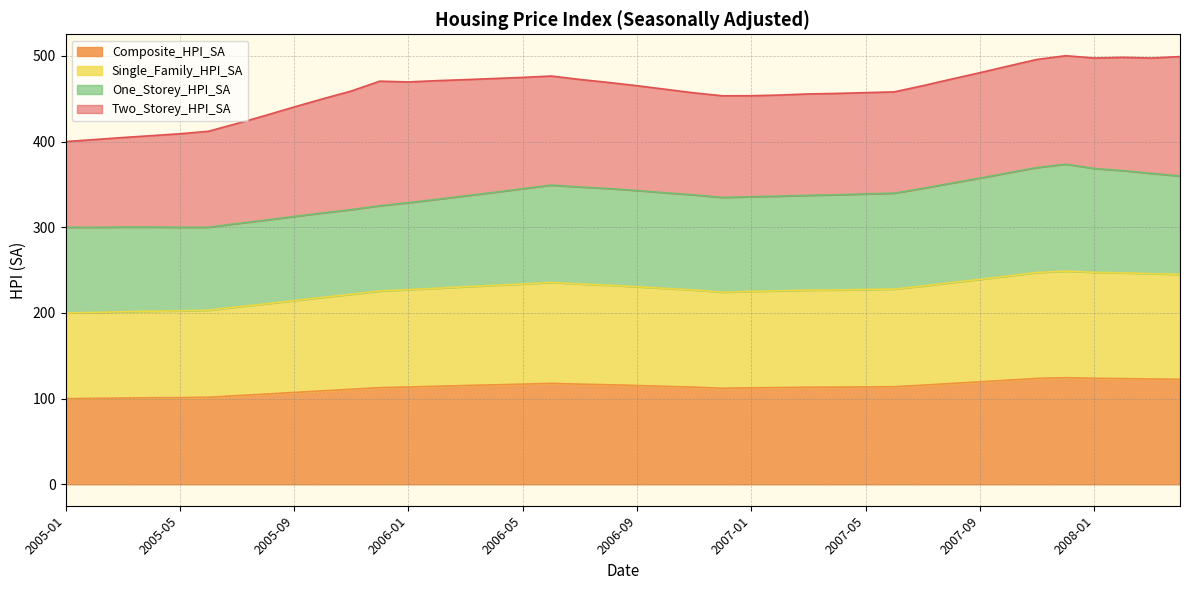

True or false: Single_Family_HPI_SA and Composite_HPI_SA intersect in this chart.

False